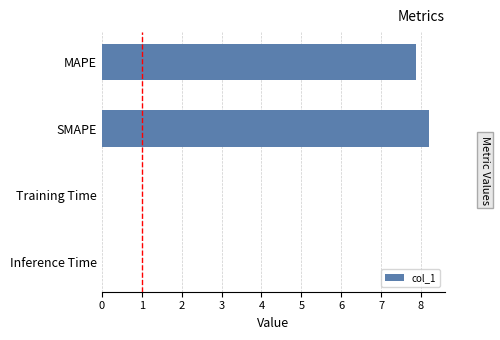

Are the bars horizontal?

Yes